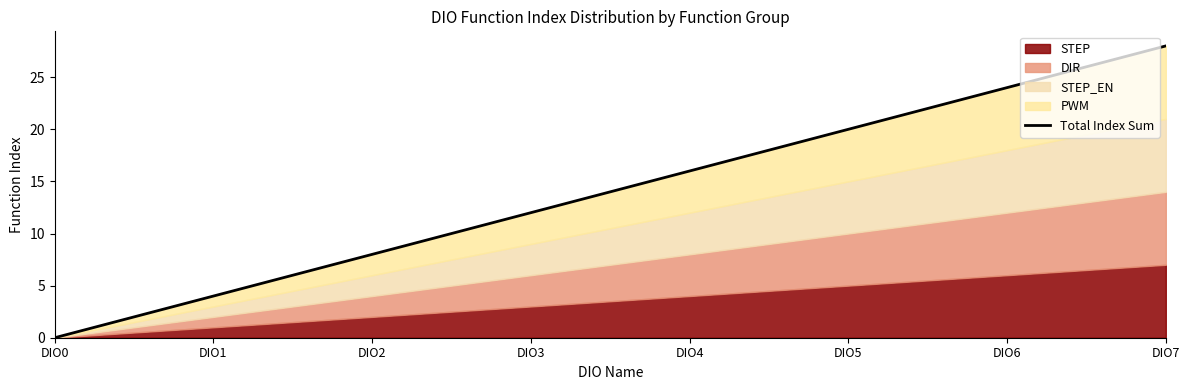

Which has a higher value, DIO6 or DIO1?

DIO6